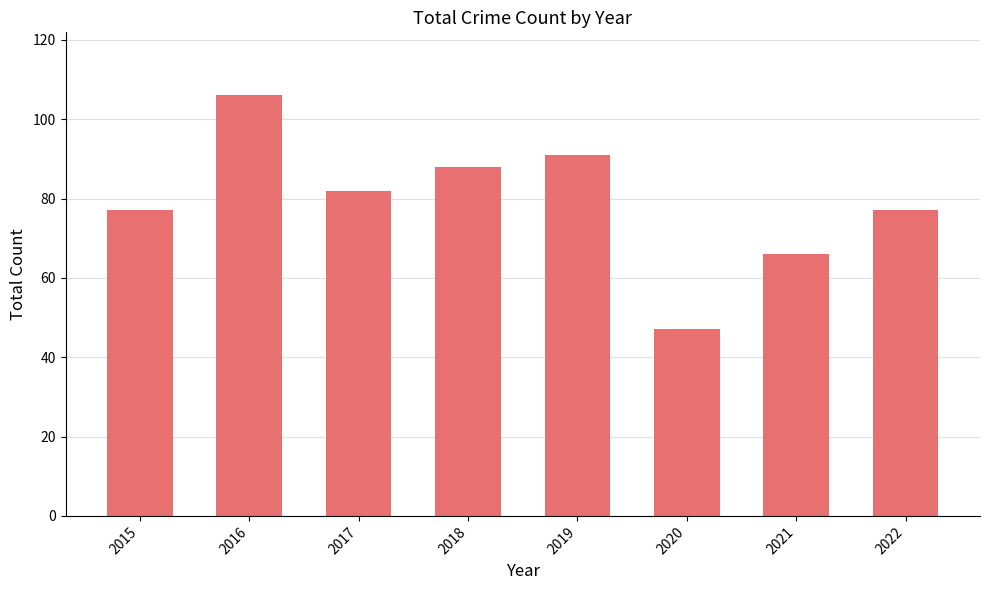

What is the value of the 4th bar from the left?

88